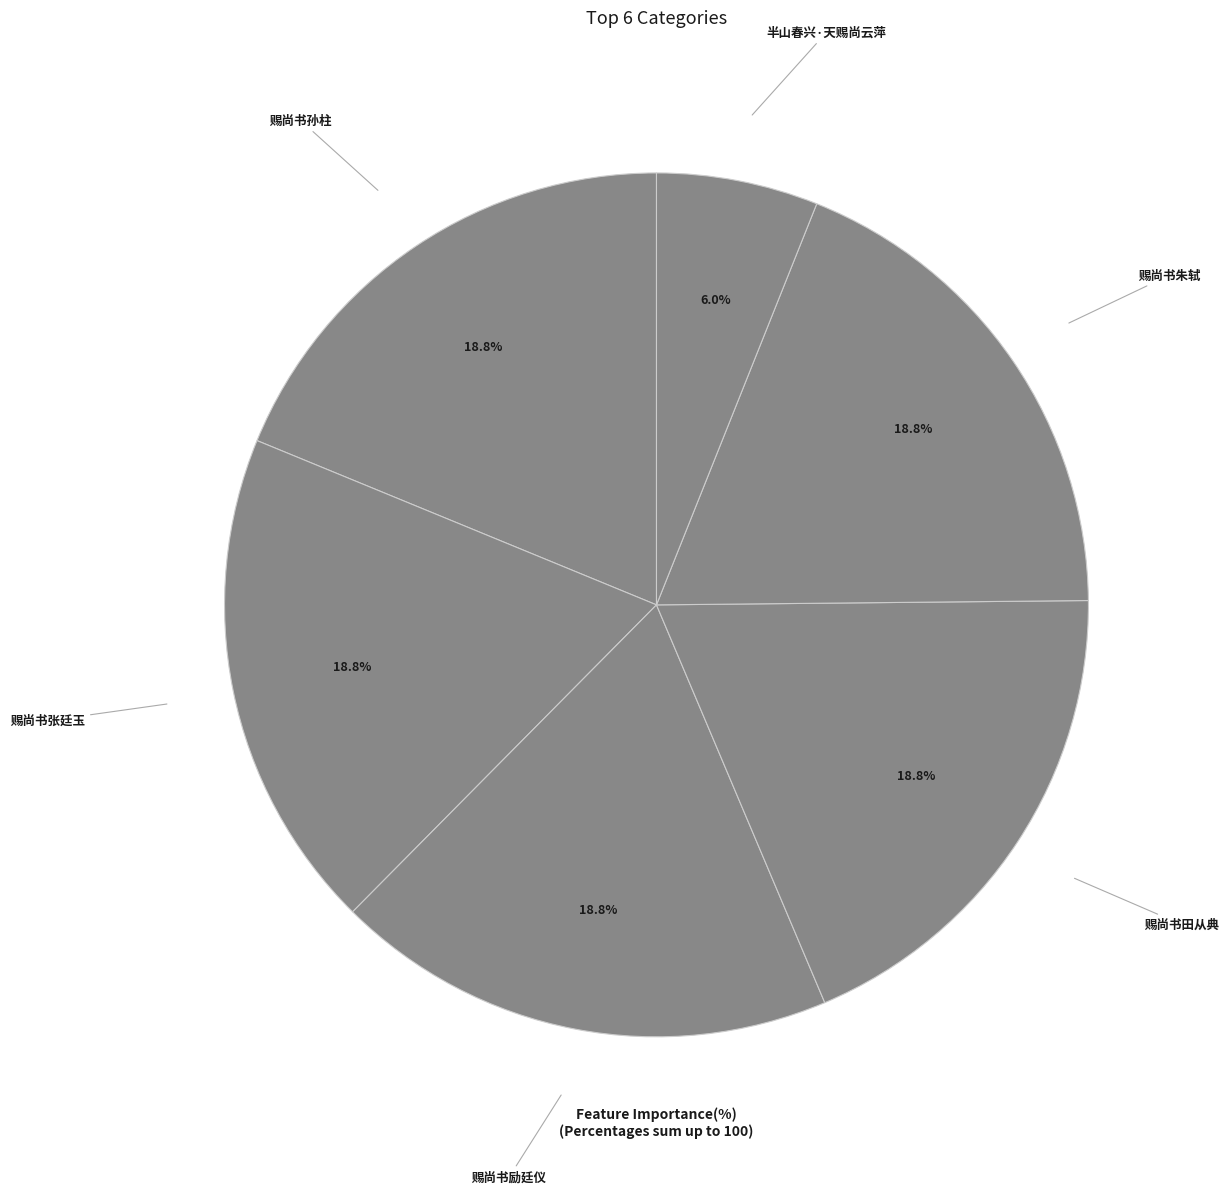

To the nearest percent, what percentage of the pie is 半山春兴·天赐尚云萍?

6%